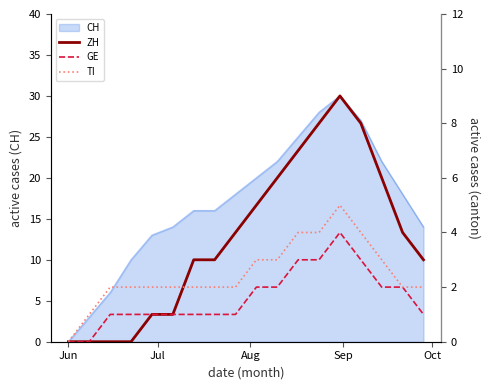

Reading right to left, what are all the values shown in this chart?

ZH: 3	4	6	8	9	8	7	6	5	4	3	3	1	1	0	0	0	0
GE: 1	2	2	3	4	3	3	2	2	1	1	1	1	1	1	1	0	0
TI: 2	2	3	4	5	4	4	3	3	2	2	2	2	2	2	2	1	0